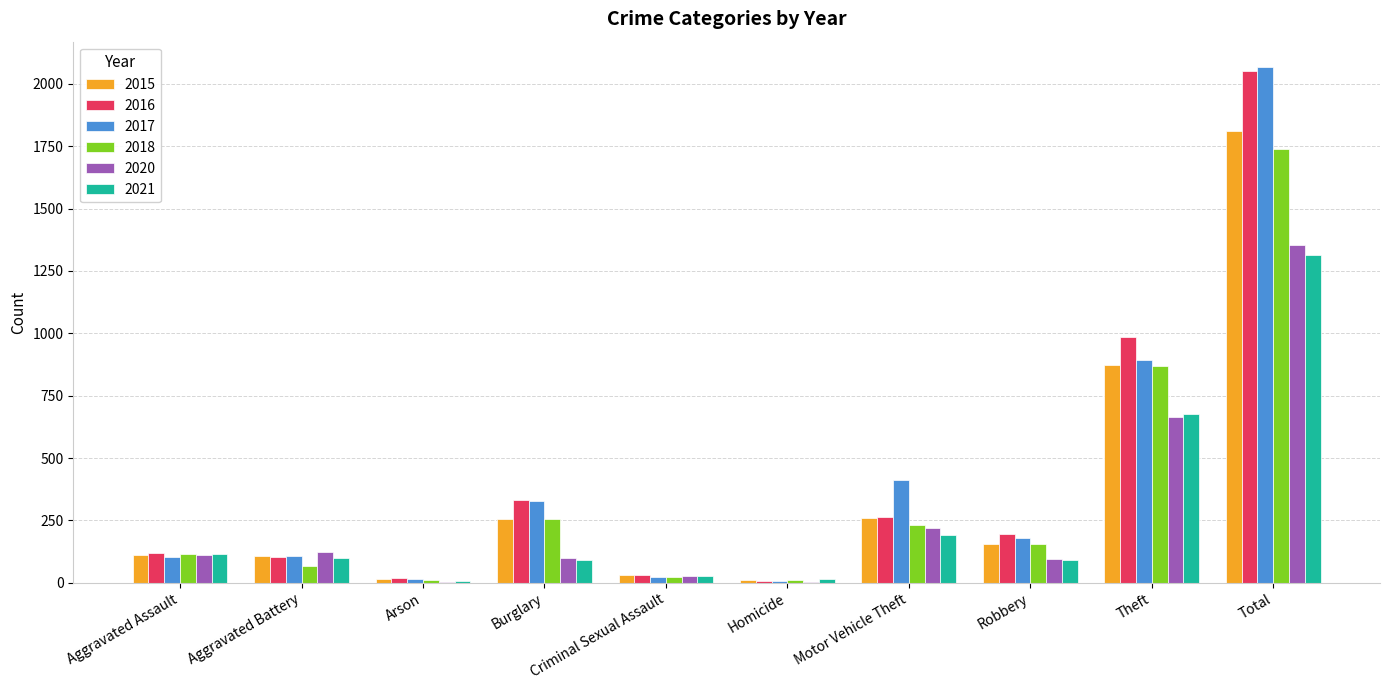

Where is 2016 nearest to the value 1030?

Theft